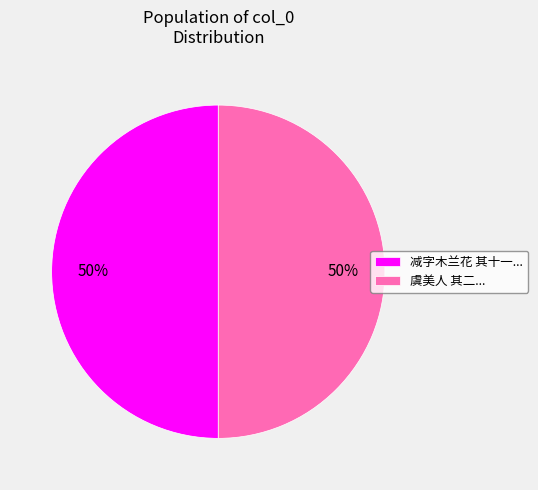

What percentage is the 减字木兰花 其十一... slice, to the nearest percent?

50%